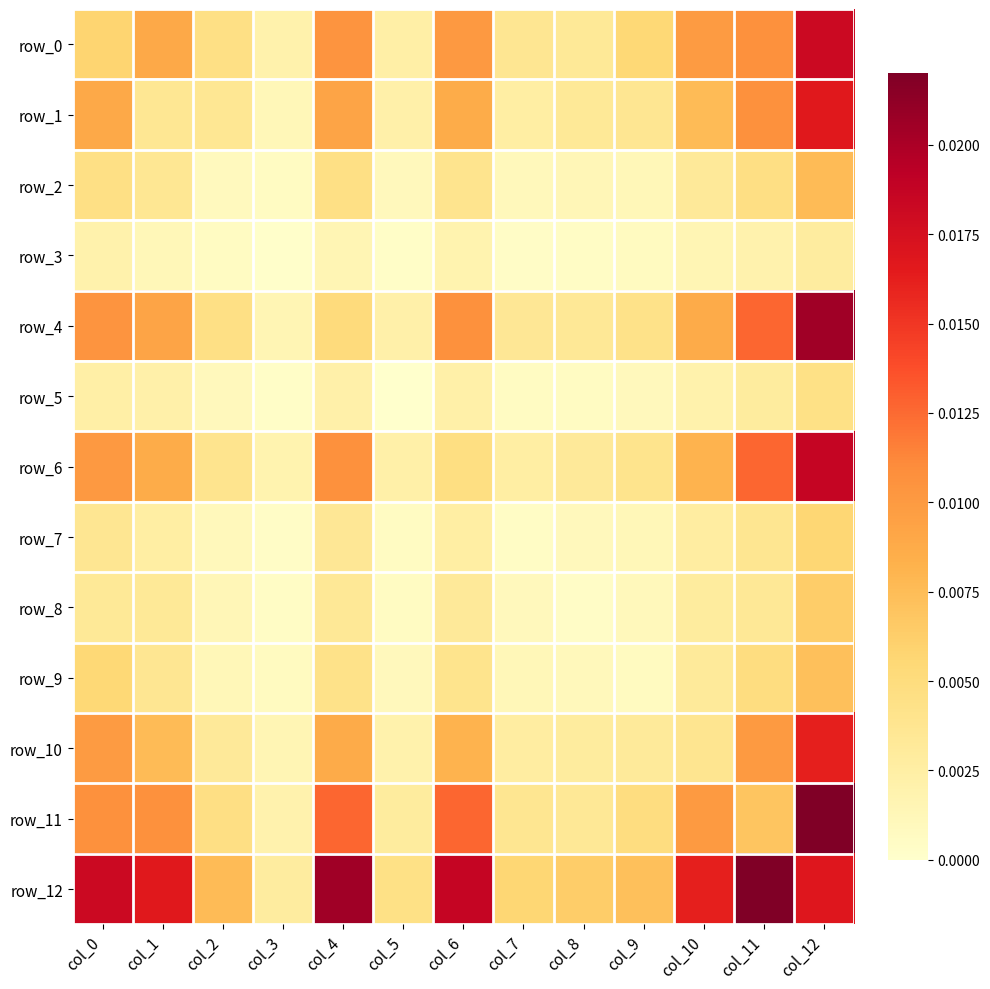

Where is row_10 nearest to the value 0?

col_3